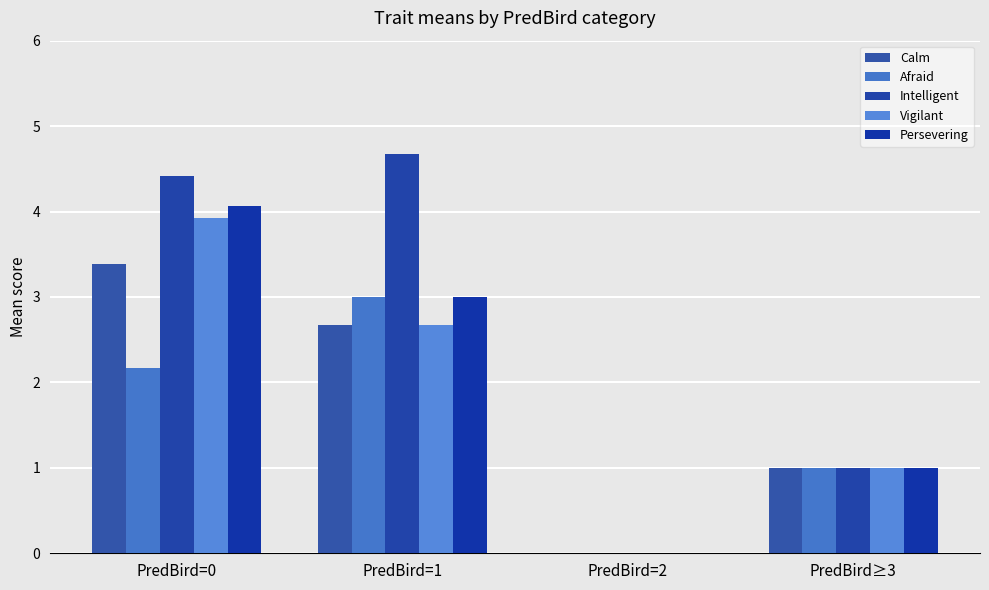

What is the sum of the Afraid values at PredBird=2 and PredBird≥3?

1.0